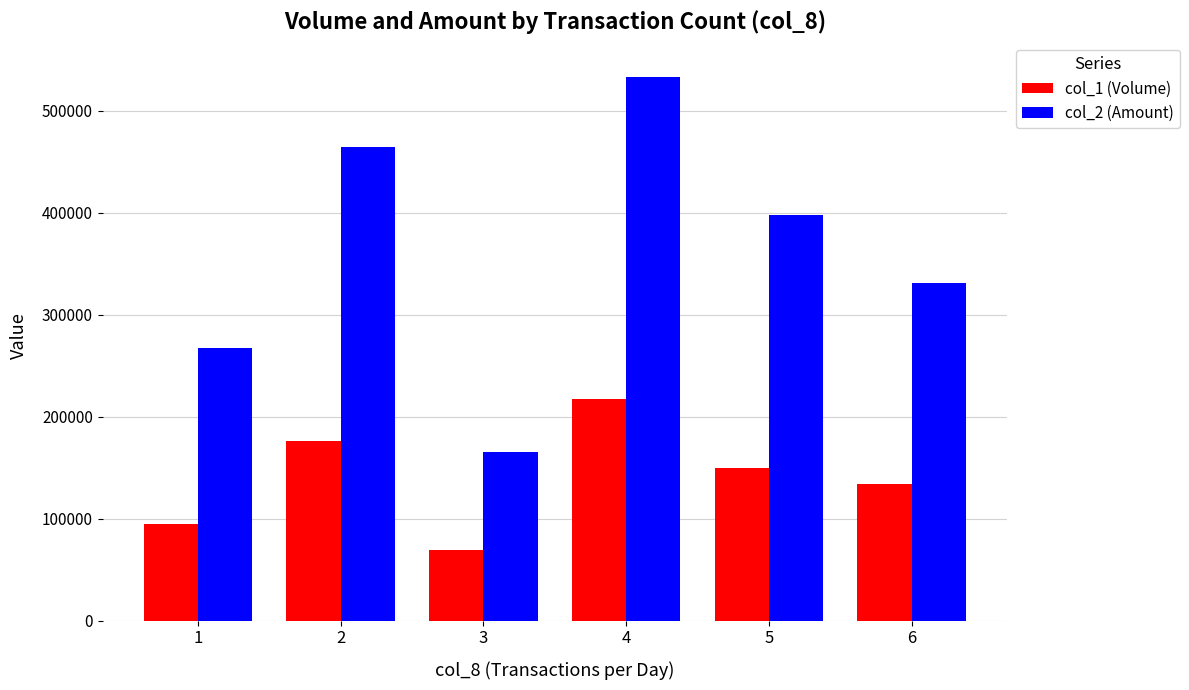

What is the value of the col_1 (Volume) bar at the 3rd from the left?

69000